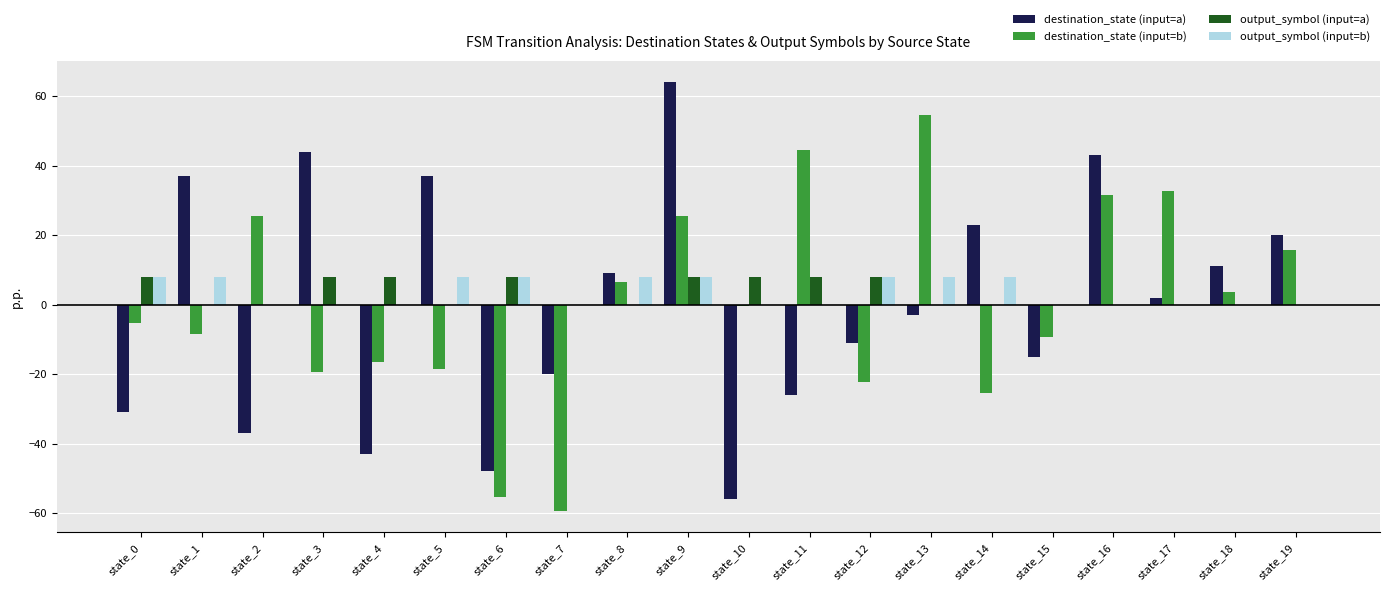

Does the chart contain stacked bars?

No